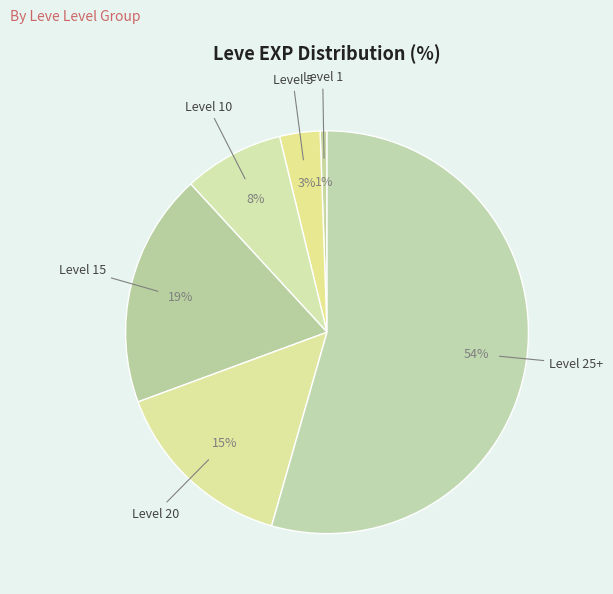

Rank the categories by value from highest to lowest.

Level 25+, Level 15, Level 20, Level 10, Level 5, Level 1